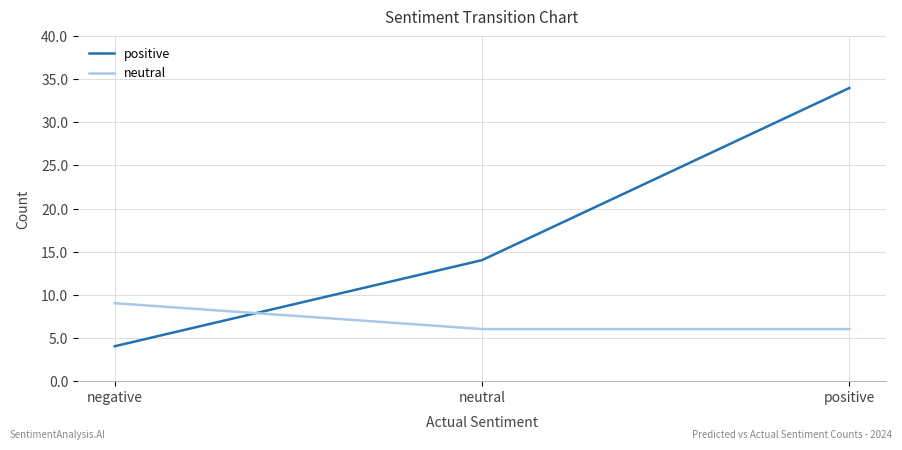

What is the maximum value shown in the chart?

34